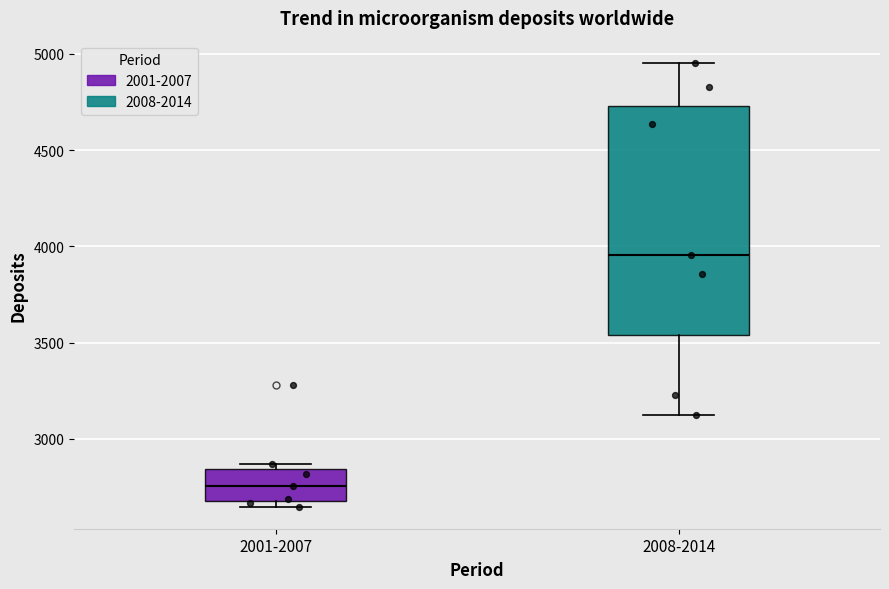

Reading left to right, transcribe this box plot: for each box, give where its median line is, the range the box spans, and where its two whiskers end, as read against the y-axis. The values are not printed on the chart, so give them approximately, as read against the axis.

2001-2007: median 2750, box 2700 to 2850, whiskers 2650 to 2850 (just above the box's upper edge)
2008-2014: median 3950, box 3550 to 4750, whiskers 3150 to 4950